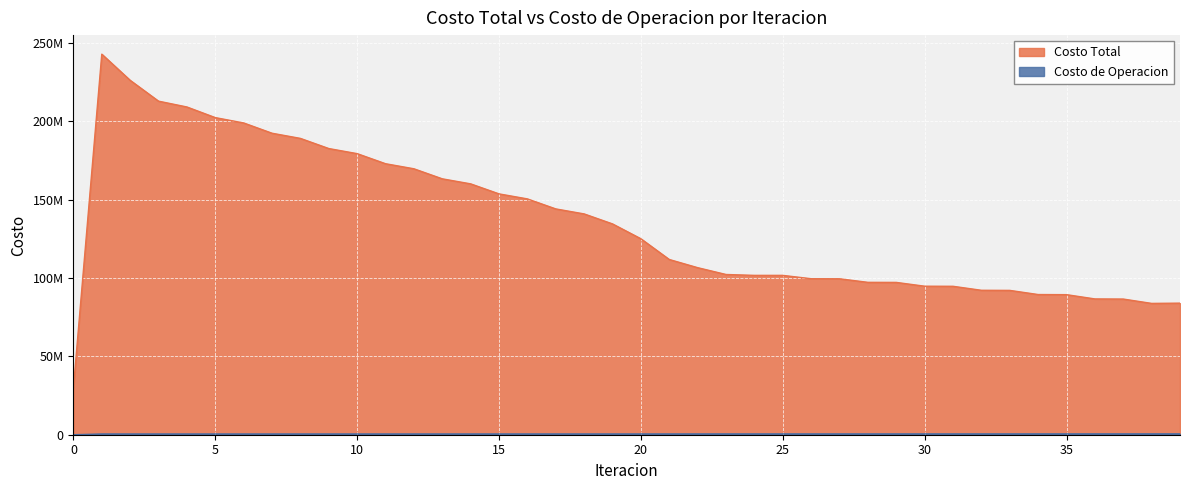

Which series changed the most between 19 and 38?

Costo Total